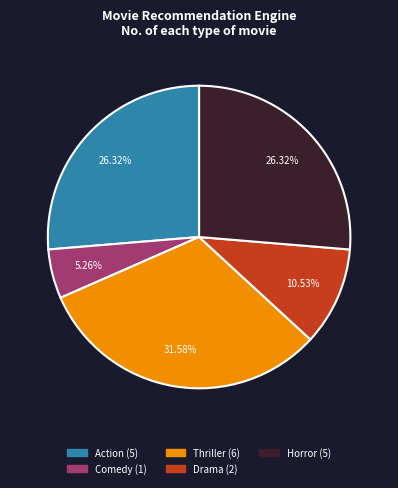

To the nearest percent, what is the difference between the Action and Comedy slice percentages?

21%